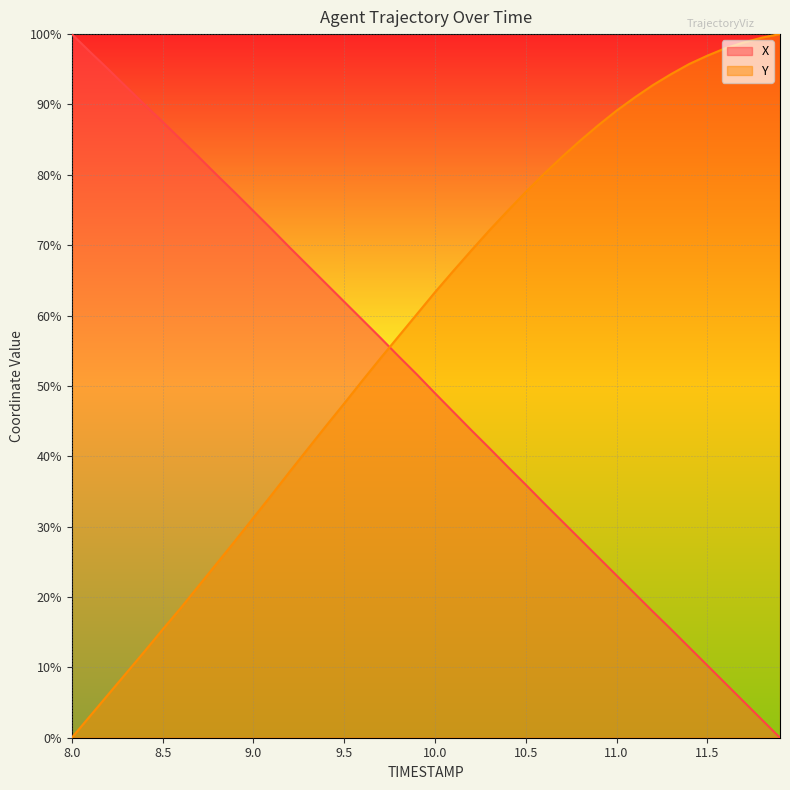

Reading left to right, list all the values displayed in this chart.

X: 100.0	97.5	95.0	92.5	90.0	87.5	85.0	82.5	79.9	77.4	74.9	72.3	69.7	67.1	64.5	62.0	59.4	56.8	54.2	51.6	49.0	46.3	43.7	41.1	38.5	36.0	33.3	30.8	28.2	25.6	23.1	20.5	17.9	15.4	12.8	10.3	7.7	5.1	2.6	0.0
Y: 0.0	3.1	6.1	9.2	12.2	15.4	18.4	21.6	24.8	28.0	31.2	34.5	37.8	41.1	44.3	47.5	50.7	53.9	57.1	60.2	63.3	66.3	69.2	72.1	74.9	77.6	80.1	82.6	84.9	87.1	89.1	91.0	92.7	94.3	95.7	96.9	98.0	98.8	99.5	100.0